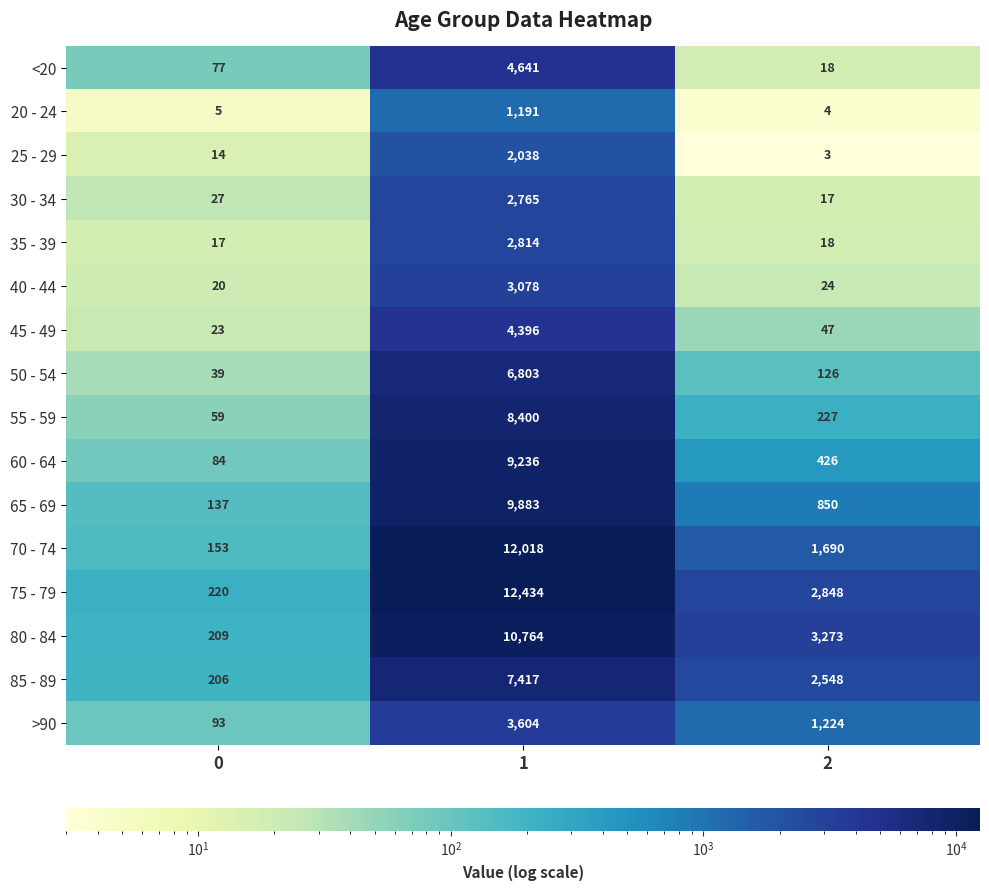

What is the spread (max minus min) of values at 2?

3270